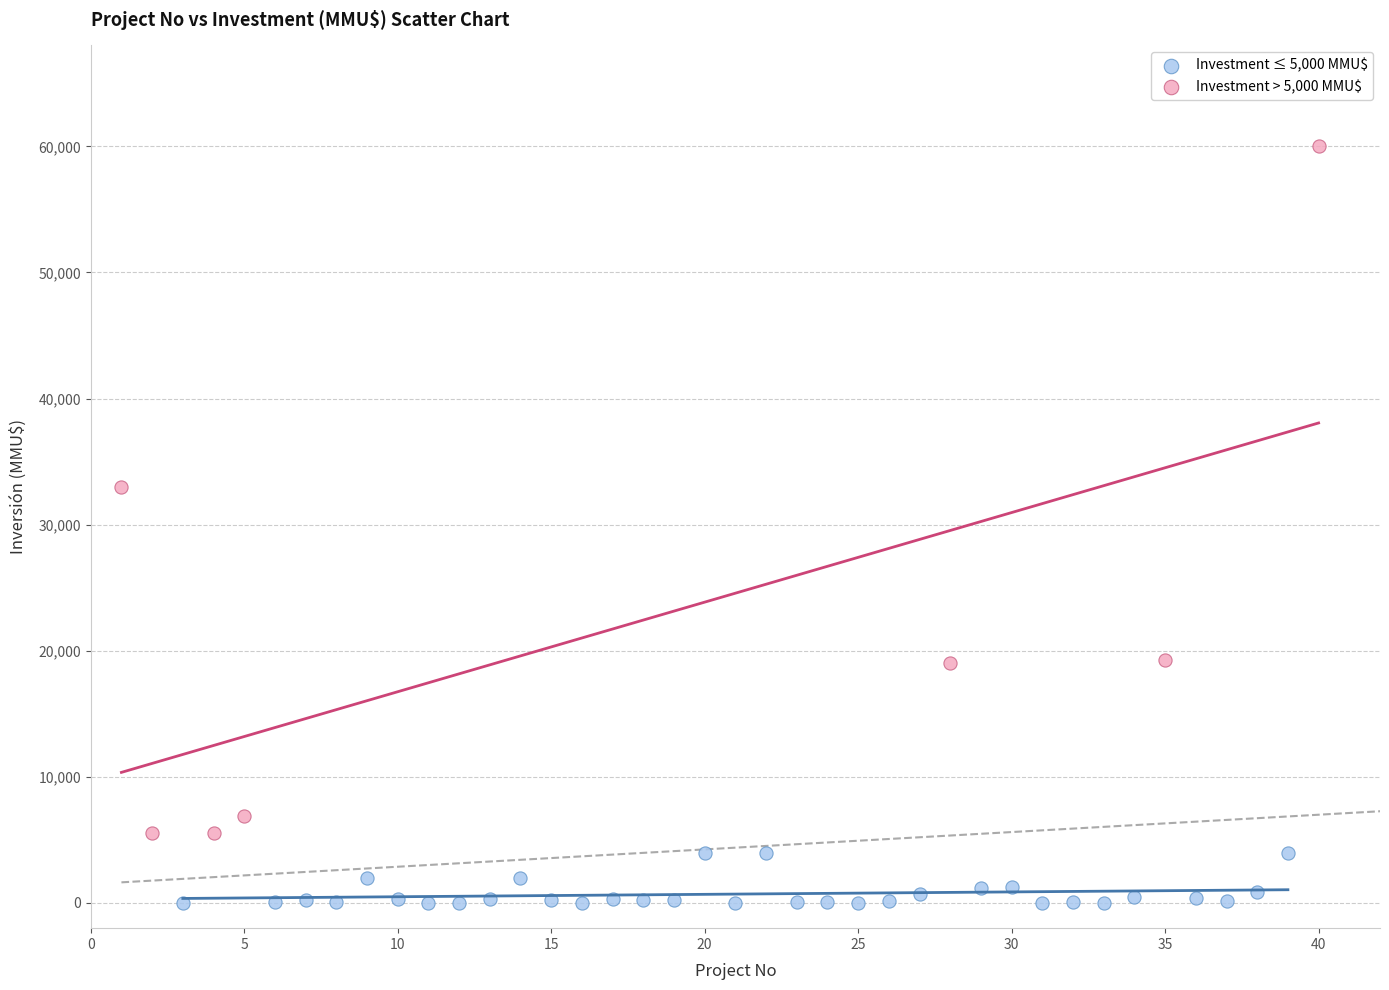

Which series has the widest spread of Y values?

Investment > 5,000 MMU$